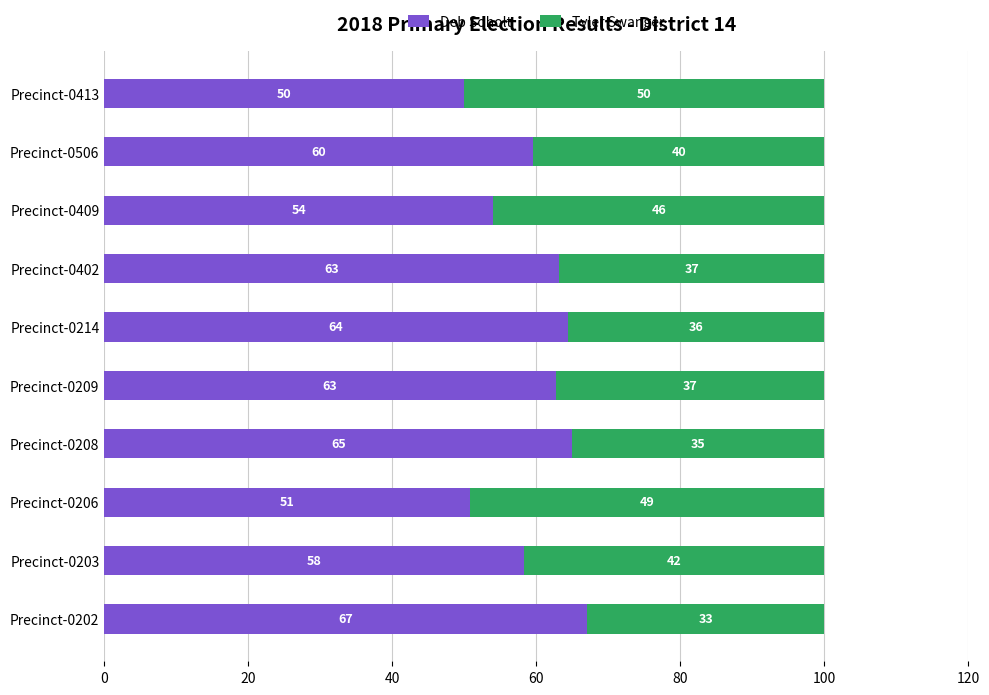

What is the total value across all series at Precinct-0402?

100.0